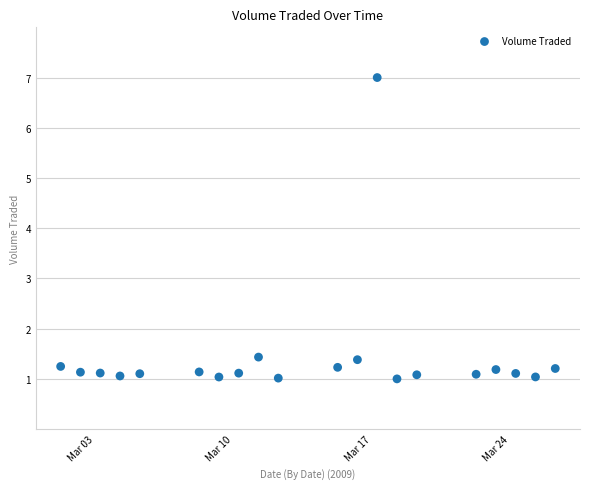

What is the range of Y values (max minus min)?

6.0